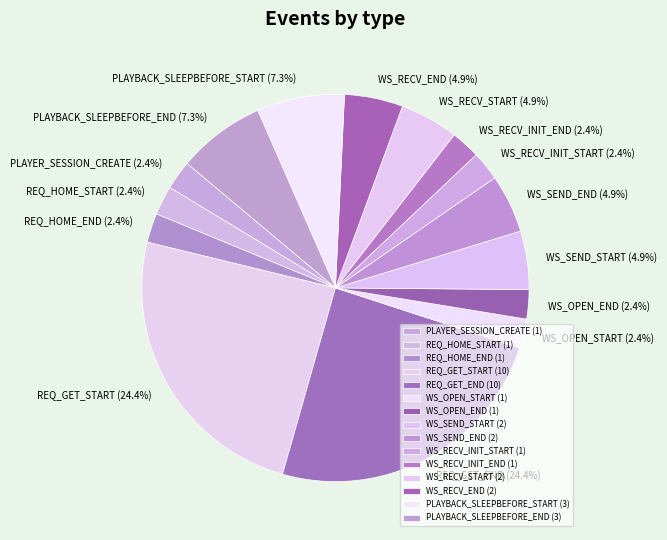

To the nearest percent, what is the average slice percentage?

7%